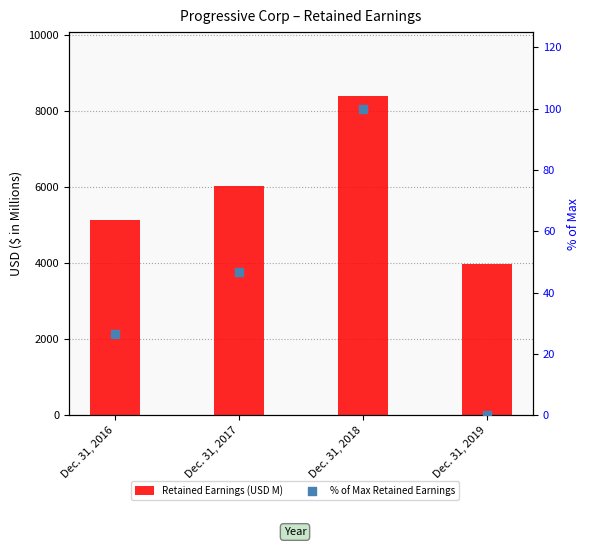

Which series has the largest total across all categories?

Retained Earnings